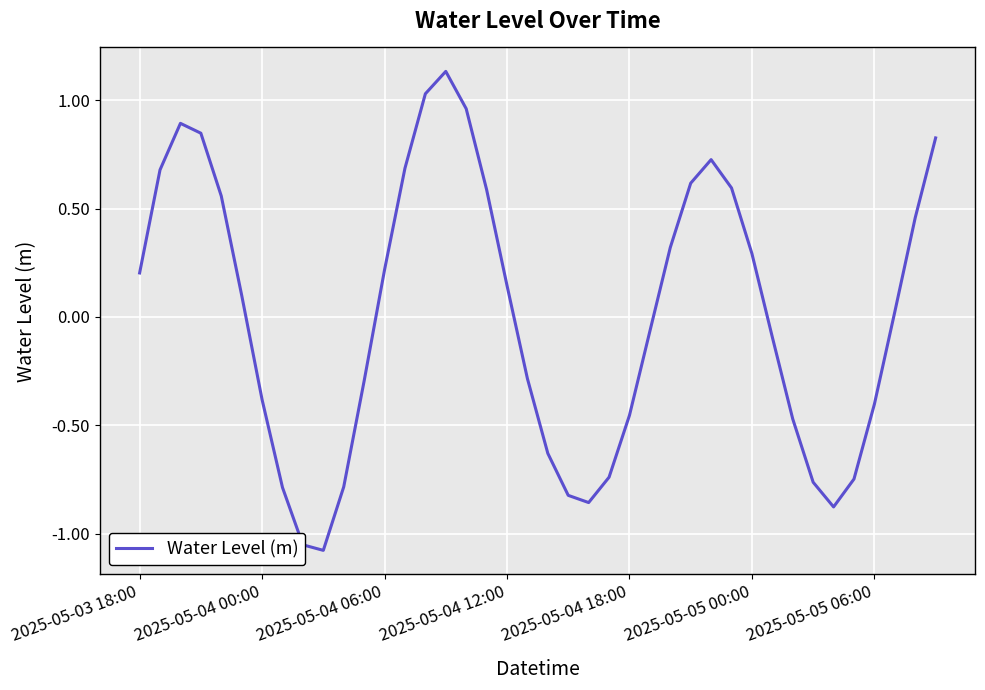

Where does the data first go above 0?

2025-05-03 18:00